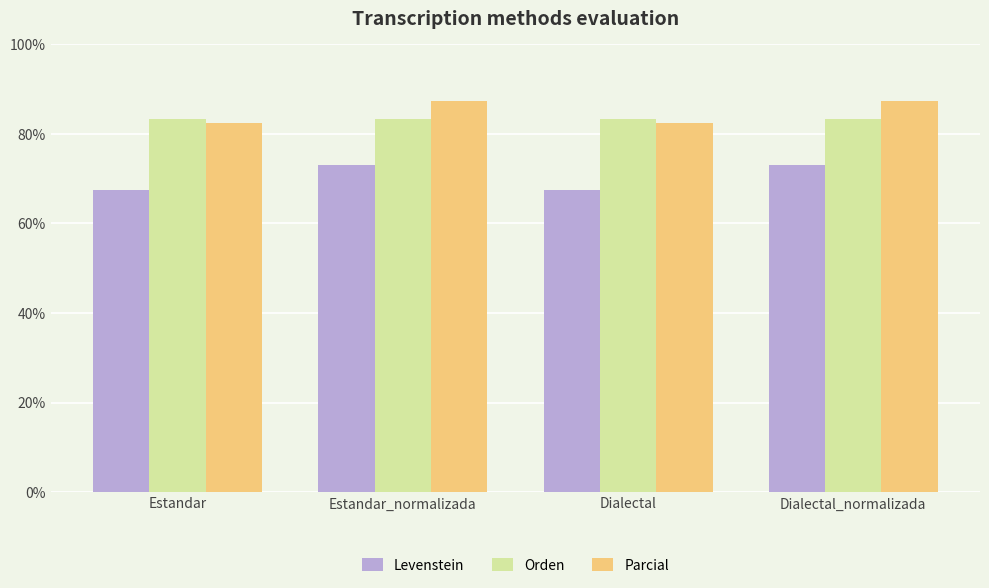

What is the highest value of the Parcial series?

87.2